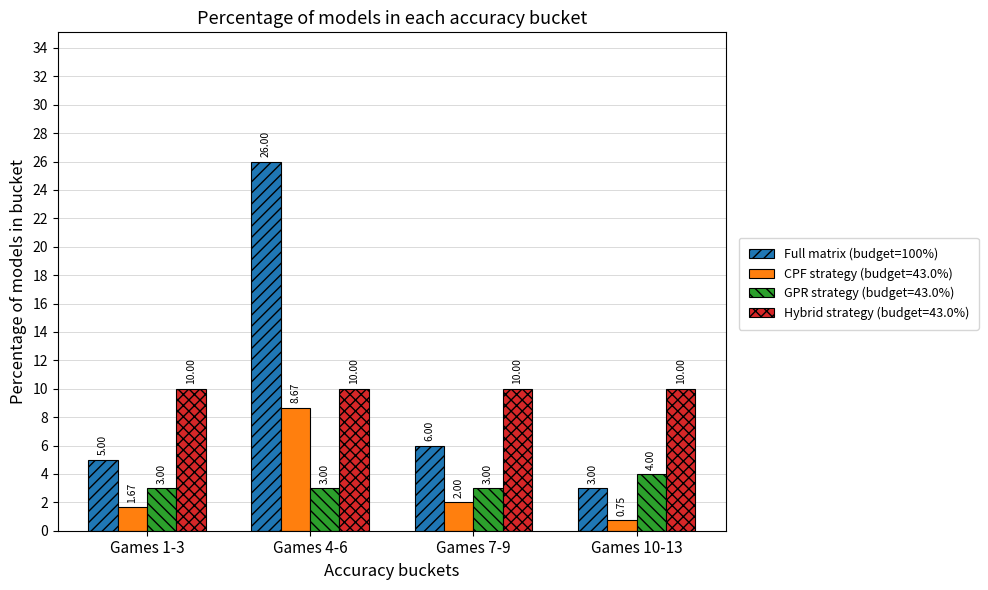

Which series has the largest range (max minus min)?

Full matrix (budget=100%)